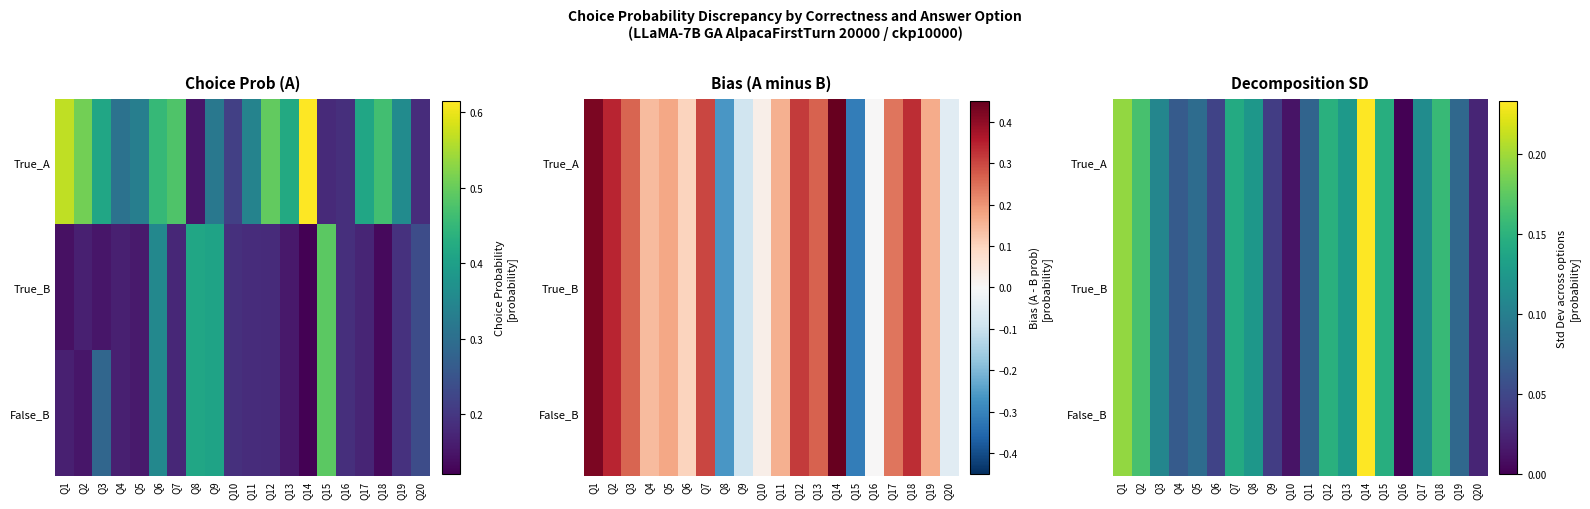

Which label corresponds to the smallest value in the chart?

Q16